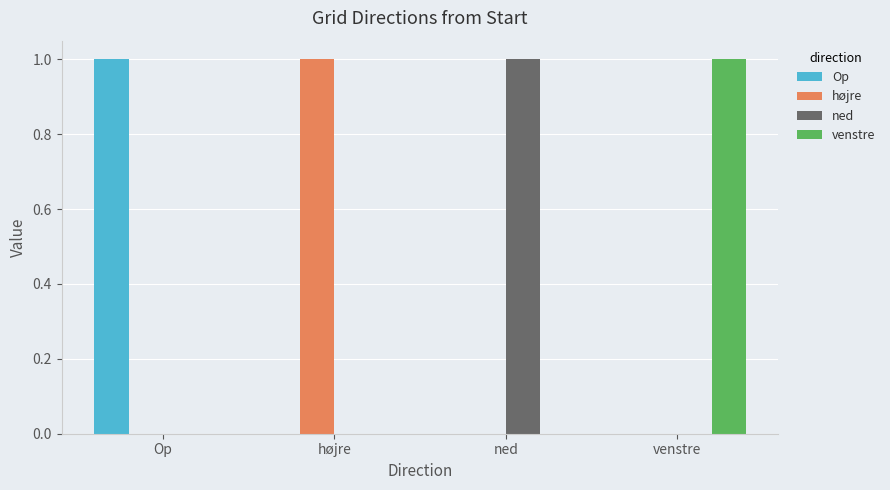

Are the bars horizontal?

No